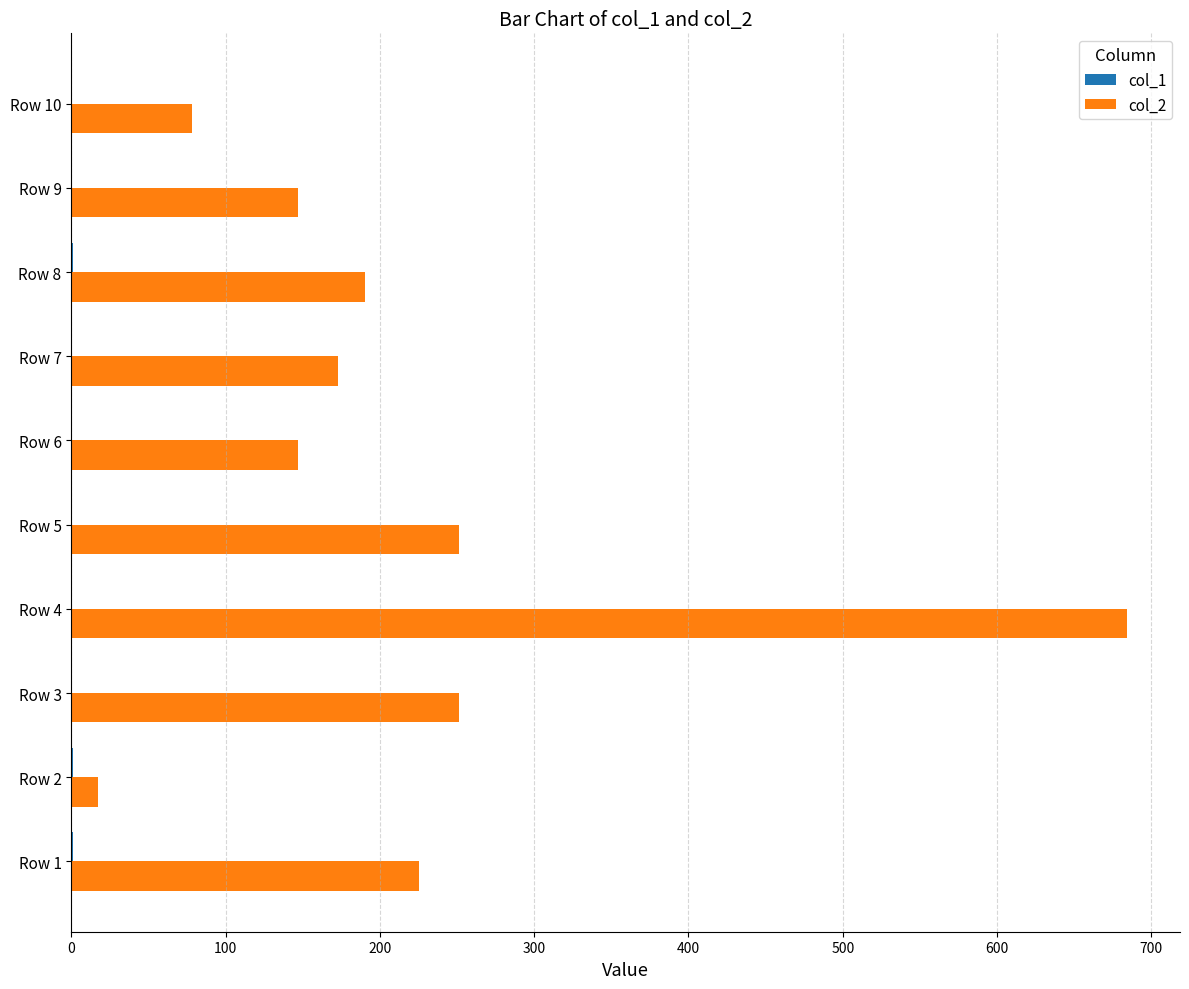

What is the average value of the col_2 series?

216.5